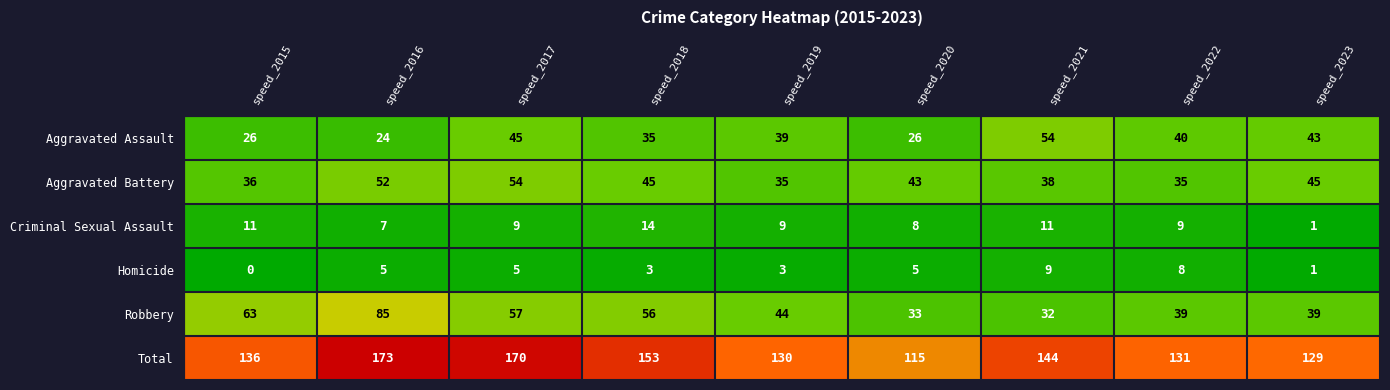

Where does the Aggravated Battery series first go above 43?

speed_2016